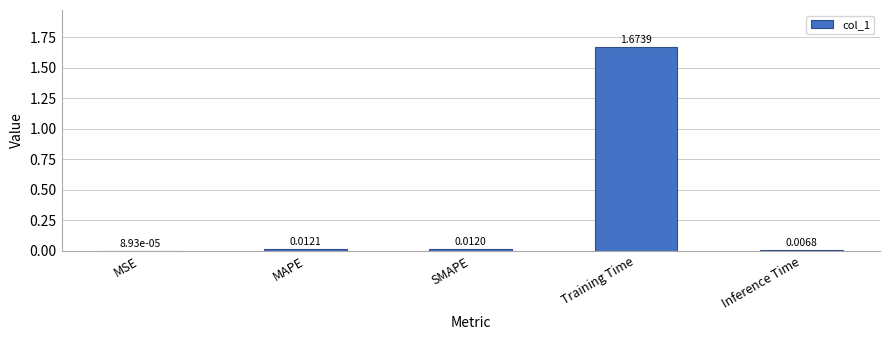

At which label is the value closest to 0?

MSE